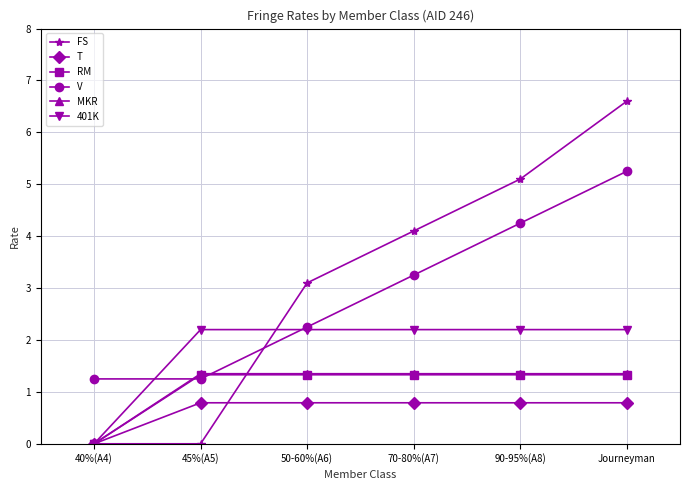

How many values in the V series are below 3?

3